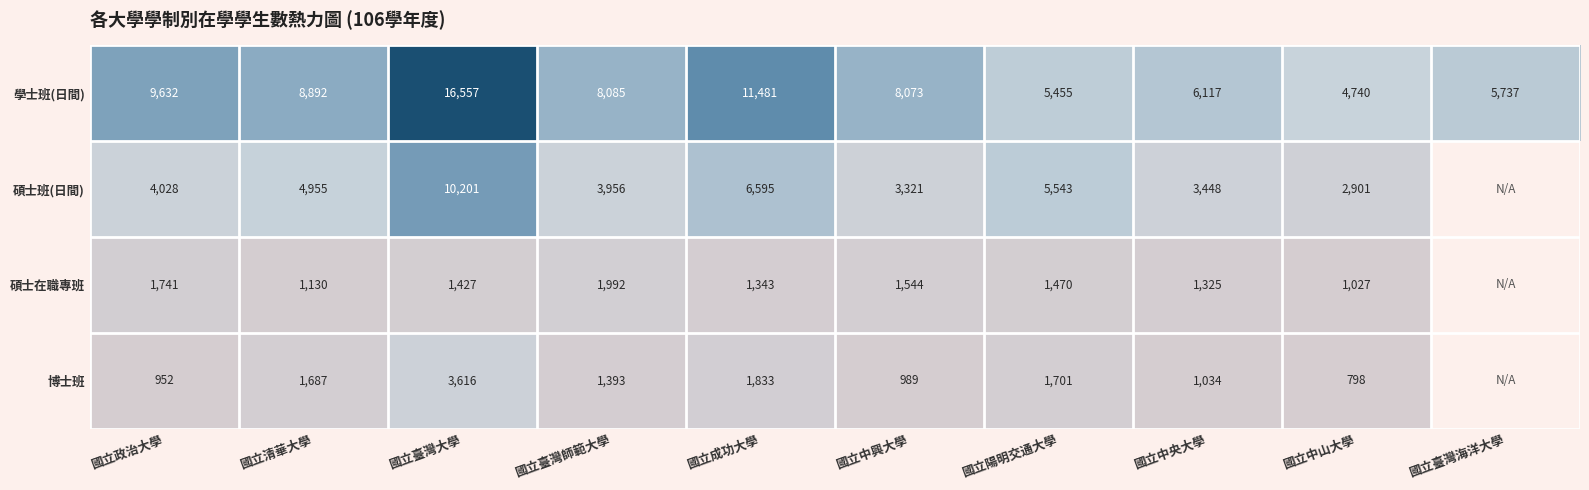

Where does the 學士班(日間) series first go above 8085?

國立政治大學